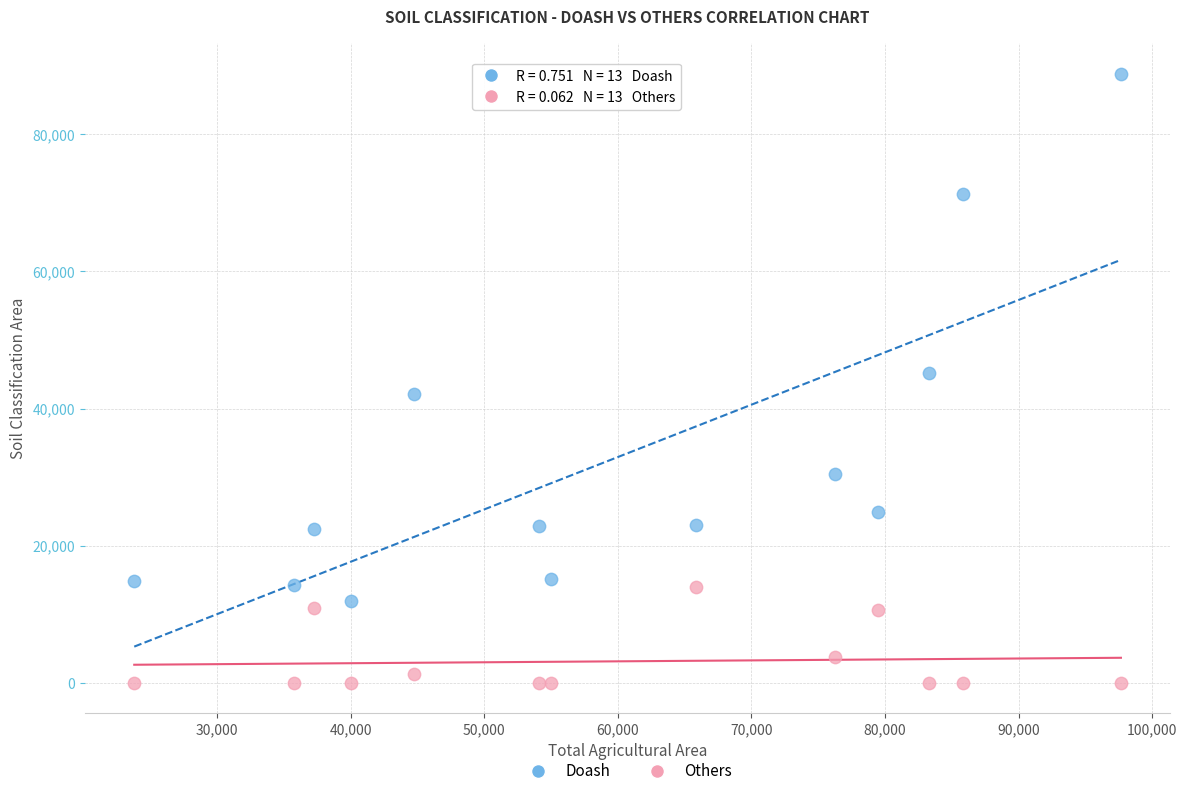

Which series contains the lowest Y value?

Others